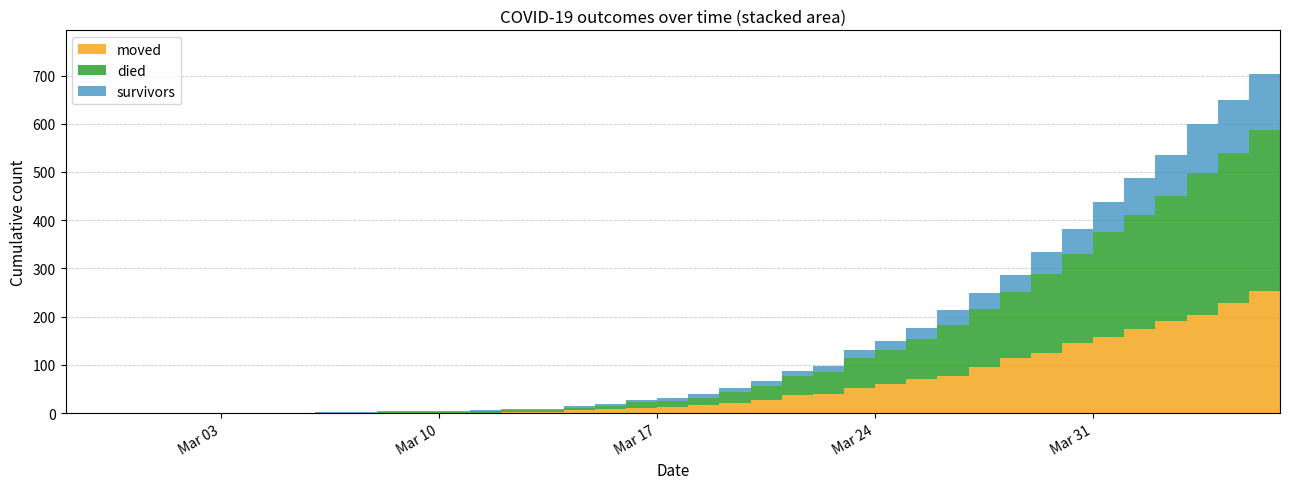

Reading left to right, extract all data points from this chart.

moved: 0	0	0	0	0	0	0	0	1	0	0	1	1	1	2	3	6	8	11	13	16	20	28	37	39	52	60	71	77	96	114	125	145	158	174	190	204	228	253	273
died: 0	0	0	0	0	0	0	0	0	0	2	2	2	3	4	4	4	6	11	13	16	23	29	40	46	63	71	83	106	120	137	163	184	217	237	260	293	312	334	351
survivors: 0	0	0	0	0	0	1	1	1	2	2	2	2	2	2	2	4	4	5	6	8	8	9	11	13	15	18	22	30	33	36	45	52	63	77	86	102	110	116	132